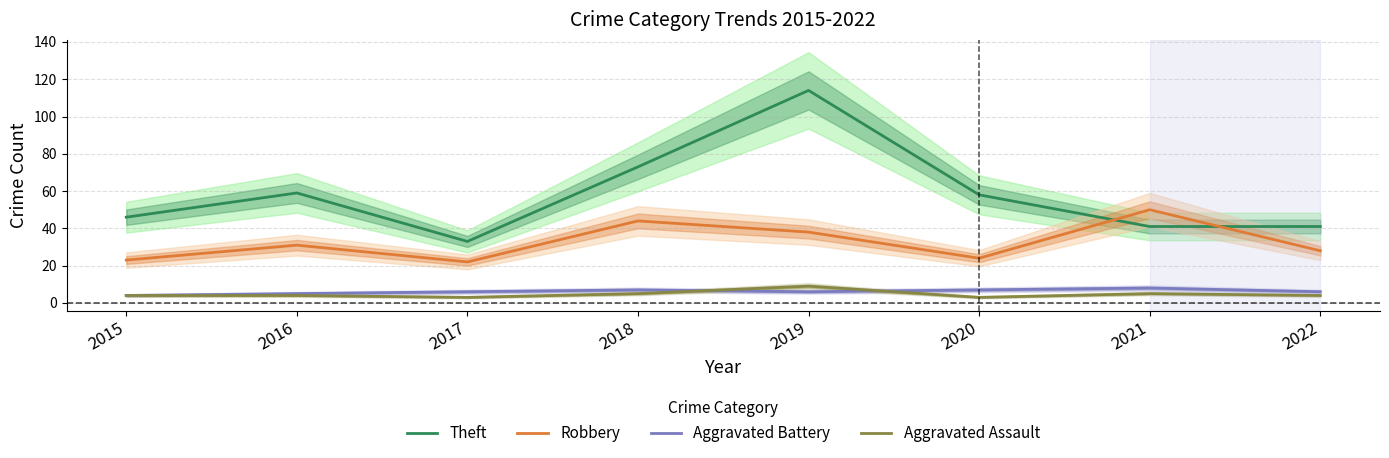

Where is the first local minimum for Aggravated Assault?

2017